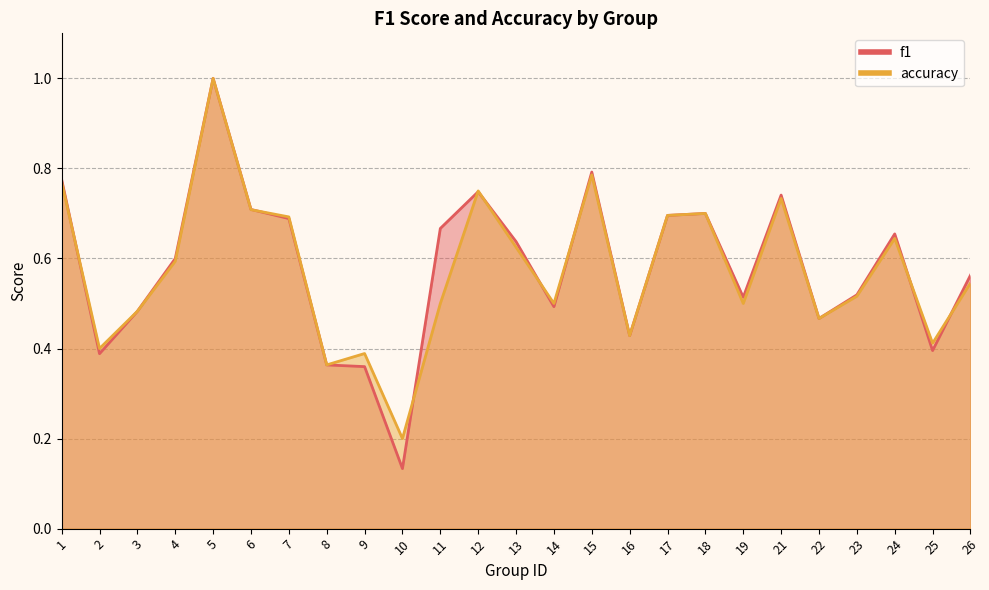

At how many categories does at least one series exceed 0?

25